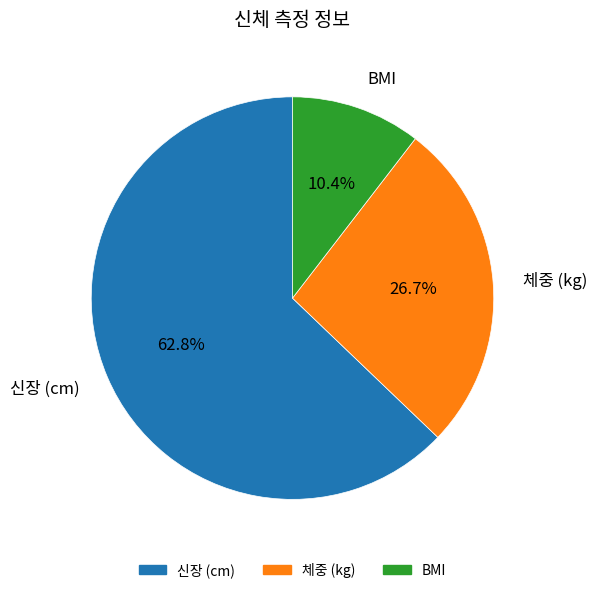

To the nearest percent, what percentage of the pie is 체중 (kg)?

27%